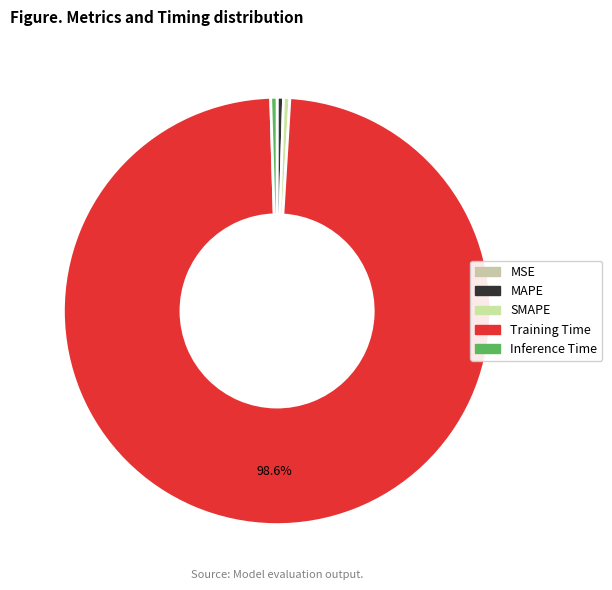

Which category has the biggest portion of the pie?

Training Time